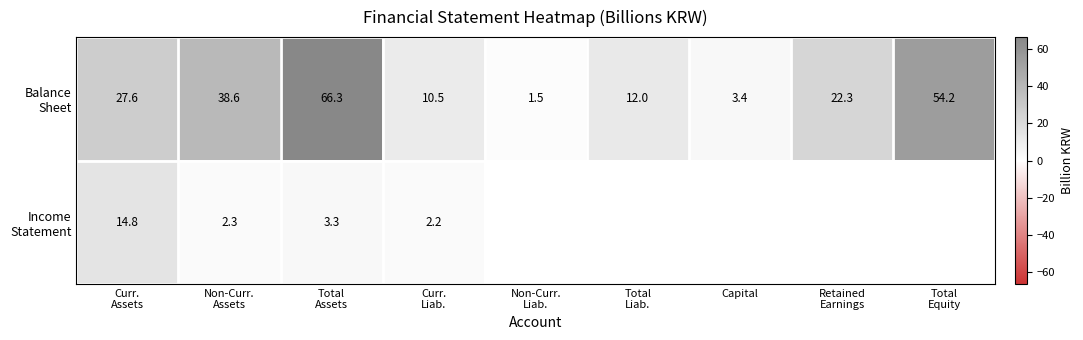

The value of Balance Sheet at Non-Curr. Liab. is 1.5. True or false?

True